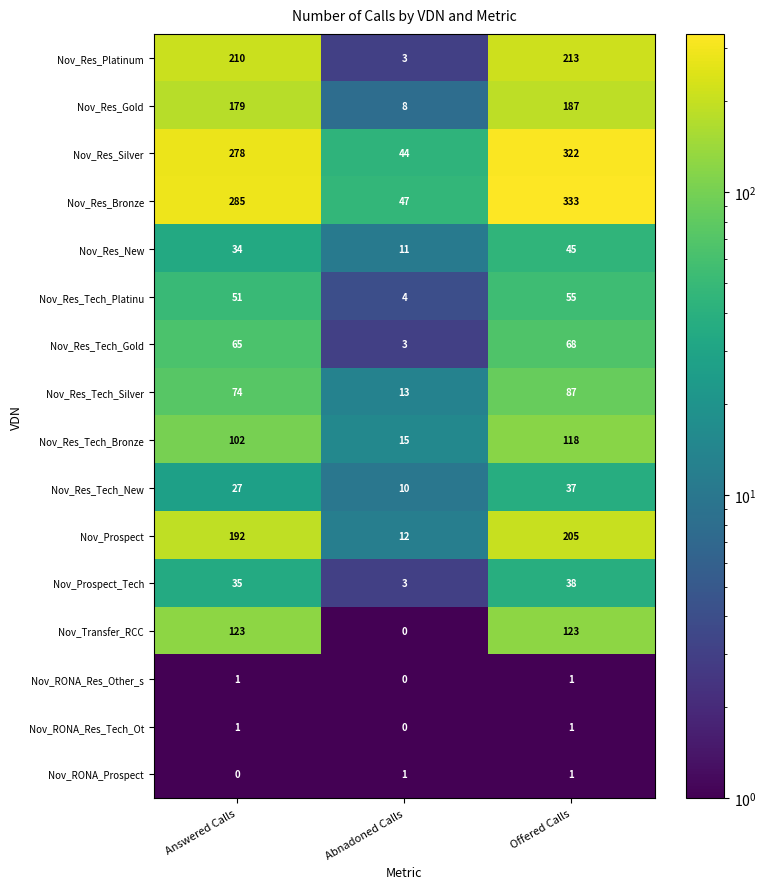

At how many categories does at least one series exceed 286?

1